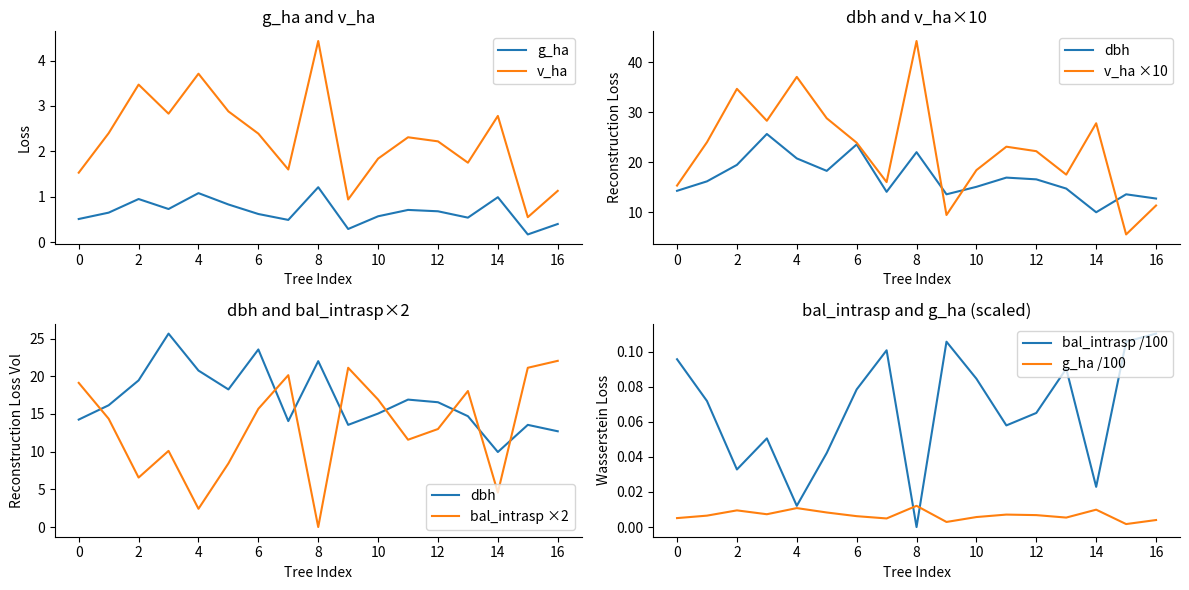

Which category has the highest value in the v_ha series?

8